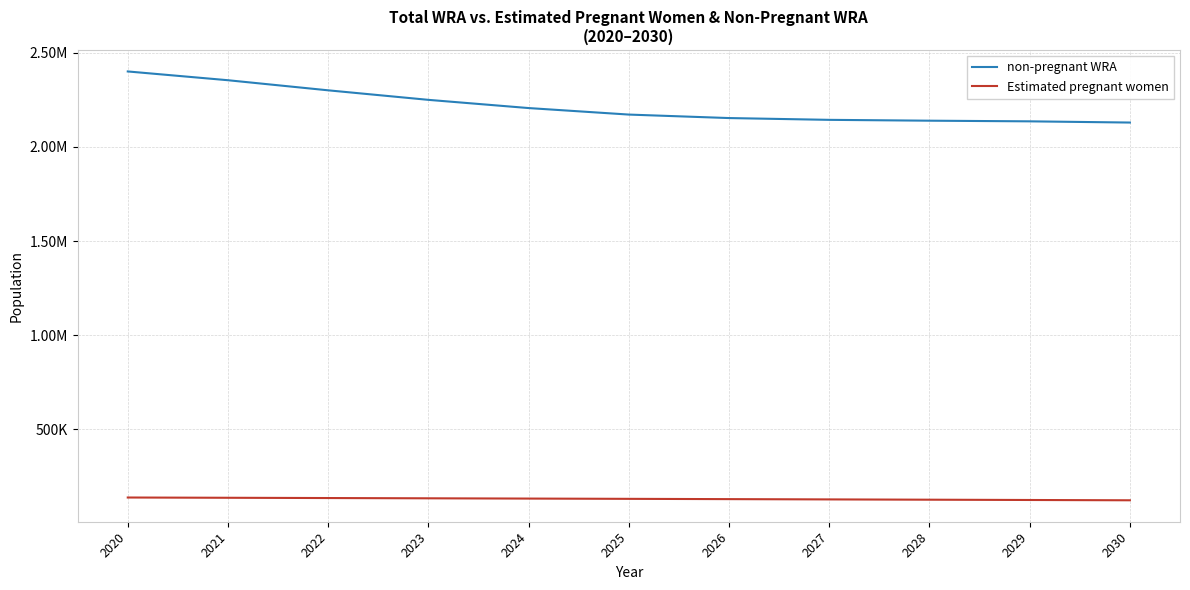

What is the difference between the non-pregnant WRA values at 2023 and 2024?

43578.5